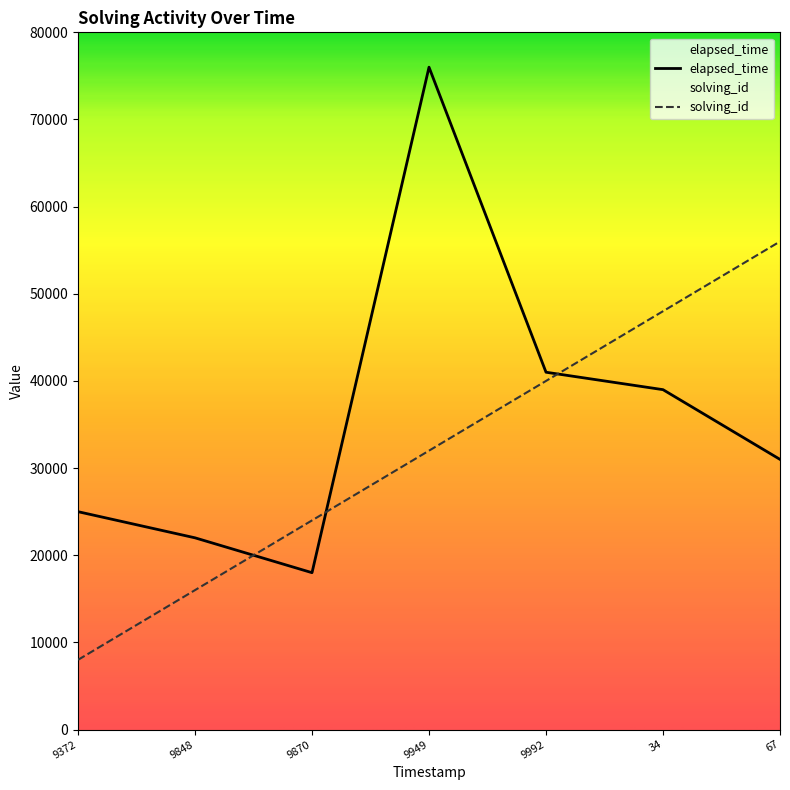

True or false: solving_id has more than 1 interior local peaks.

False